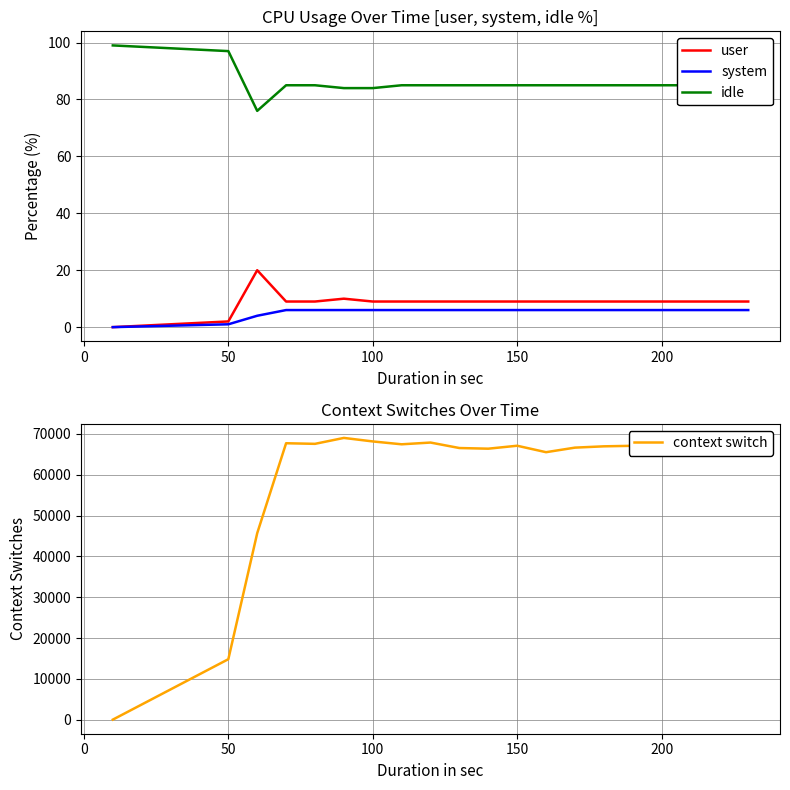

Count the number of data series in this chart.

4